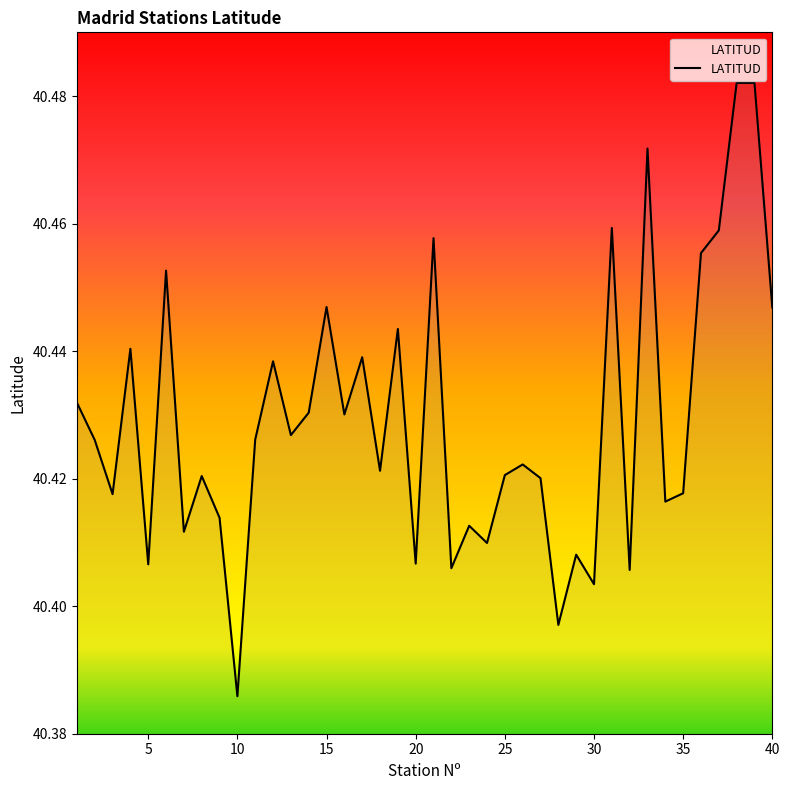

What is the minimum value shown in the chart?

40.4